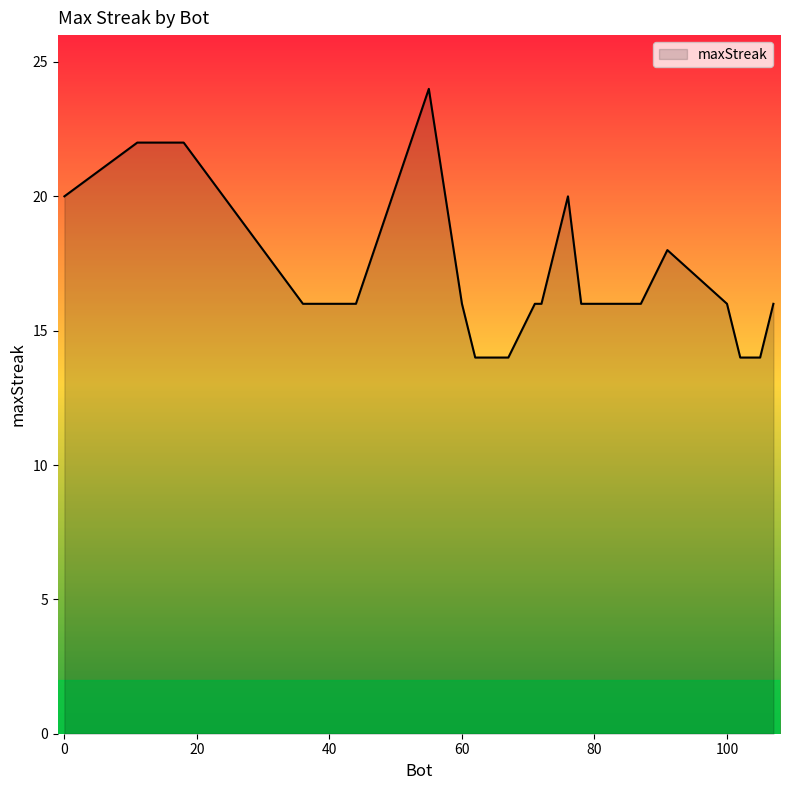

How many distinct data groups are displayed?

1